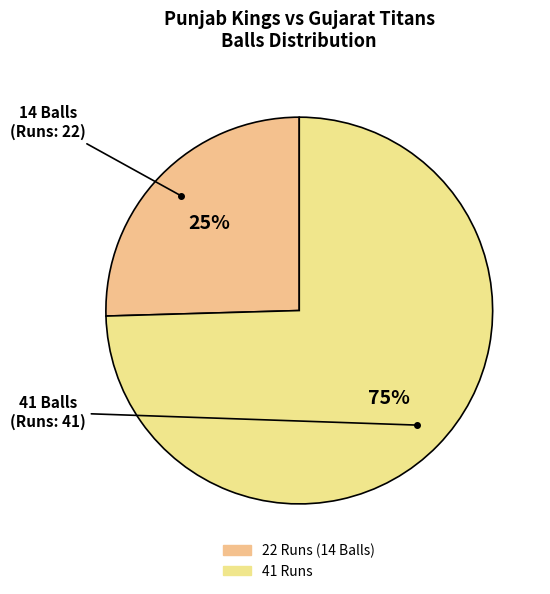

Approximately how many times larger is the value at 22 Runs (14 Balls) compared to 41 Runs?

0.3